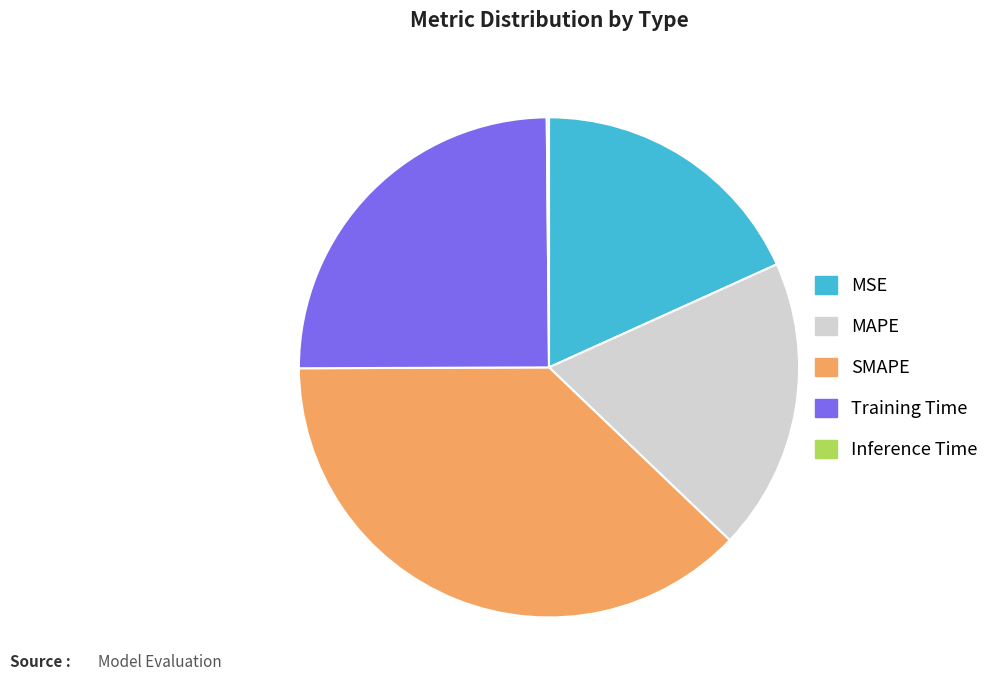

Which has a higher value, MAPE or MSE?

MAPE